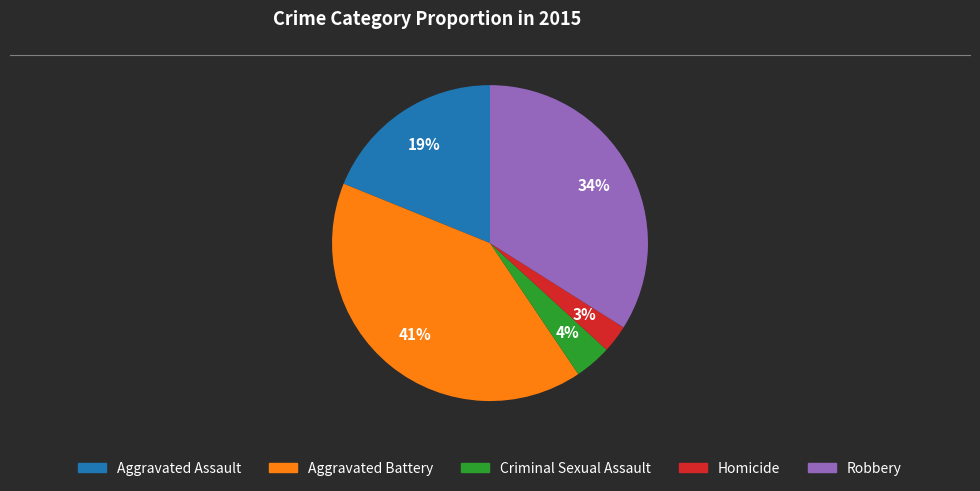

Is it true that Aggravated Battery is 53% of the pie?

False